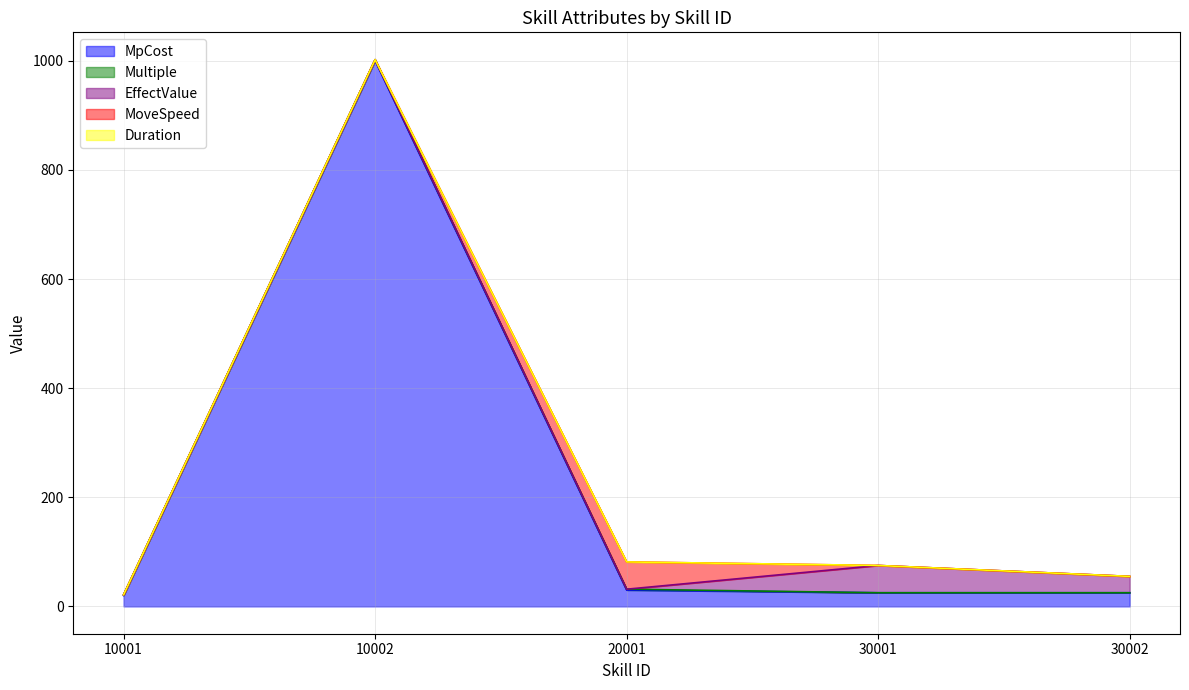

True or false: MpCost and EffectValue cross at least once.

True